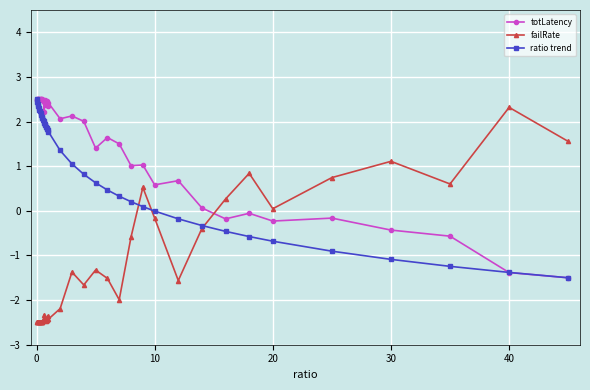

True or false: totLatency has more than 0 points higher than both neighbors.

True